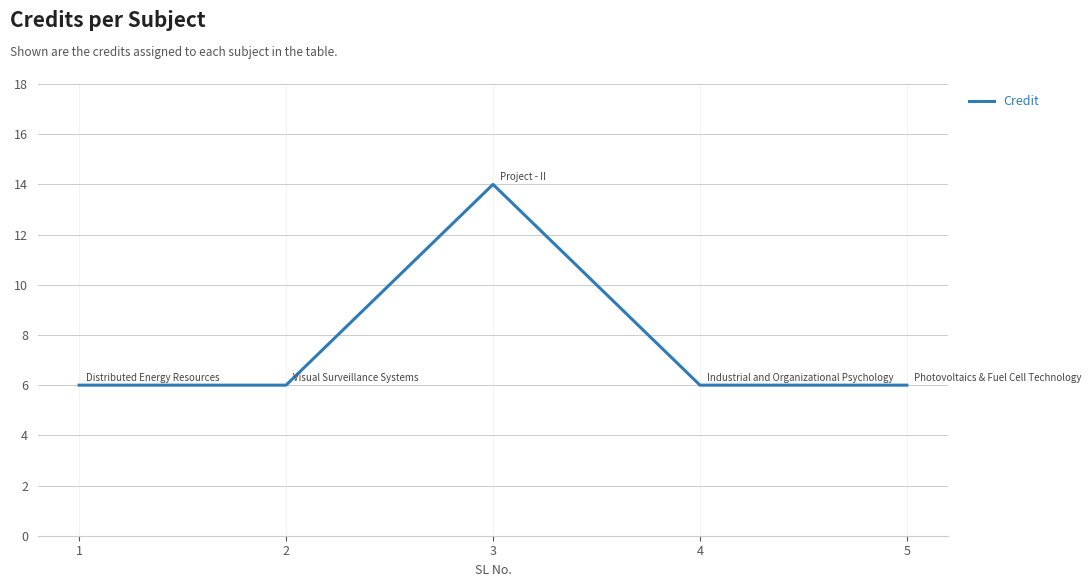

Approximately how many times larger is the value at 4 compared to 5?

1.0